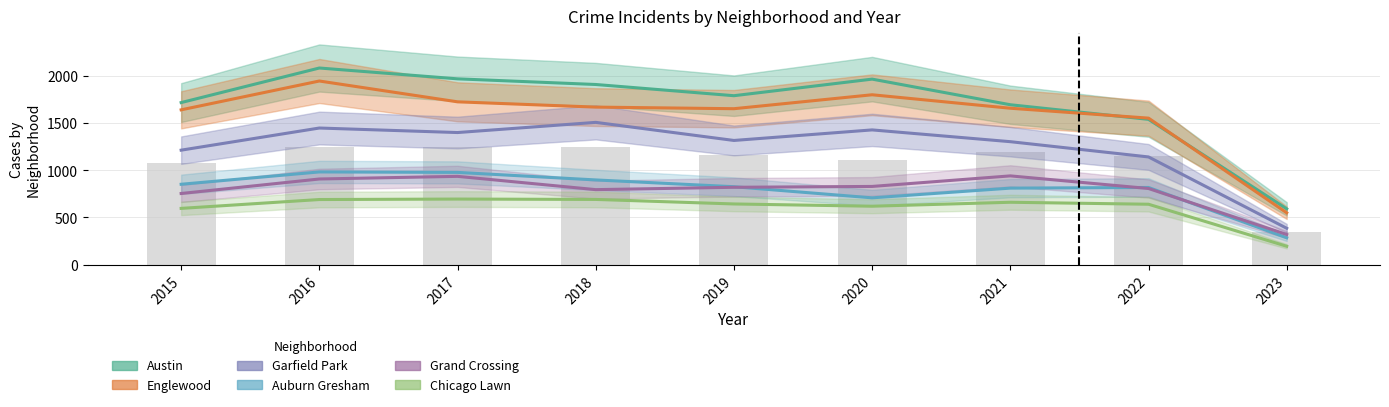

How many groups of bars are there?

9